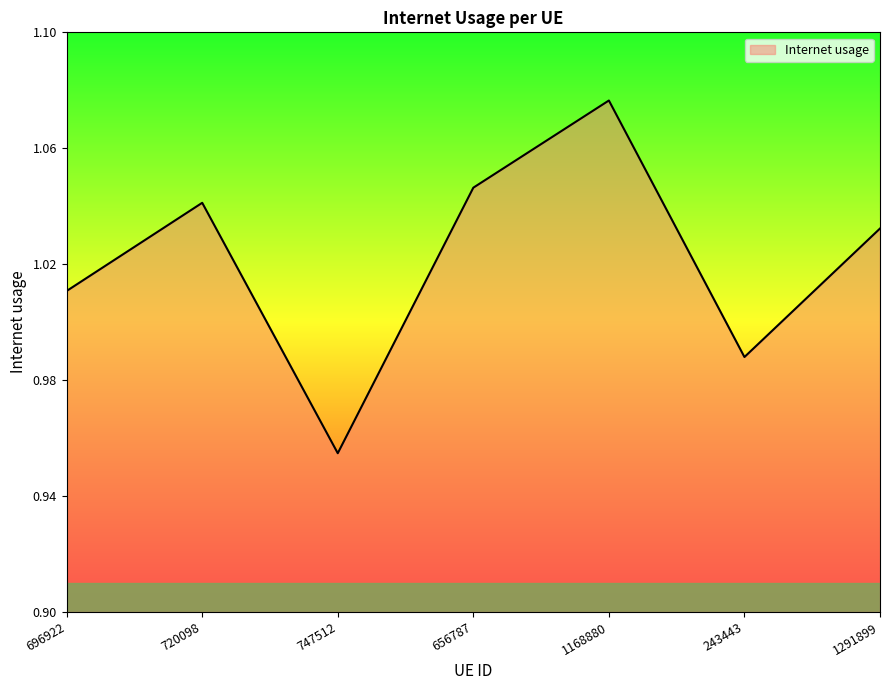

At which category does the chart reach its peak across all series?

1168880